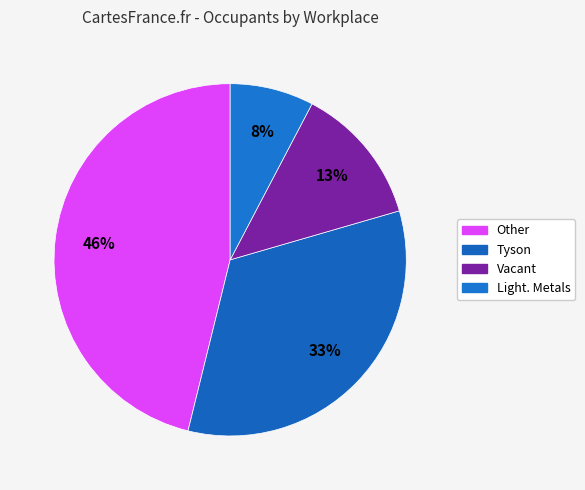

To the nearest percent, what is the difference between the largest and smallest slice percentages?

38%